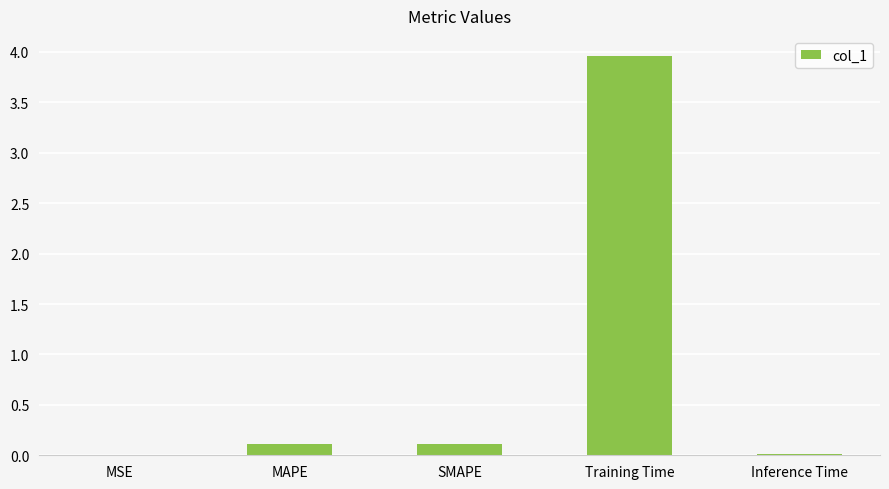

What is the maximum value shown in the chart?

4.0